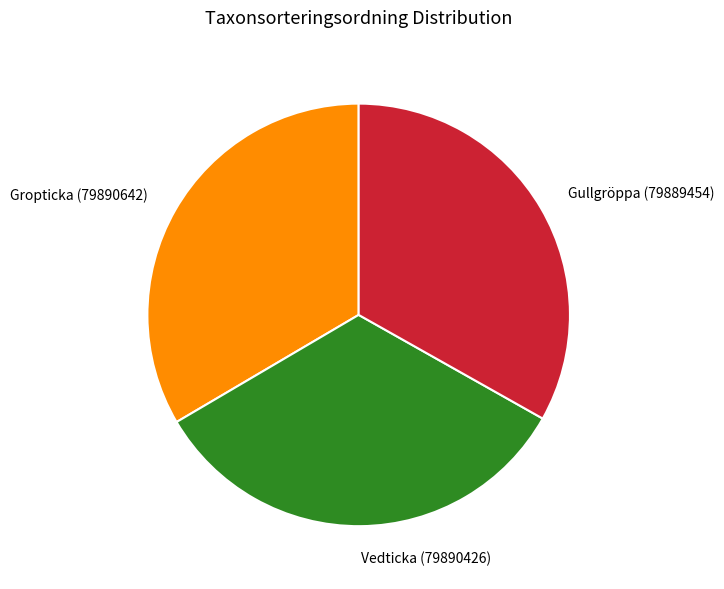

Is it true that Gullgröppa (79889454) is 38% of the pie?

False